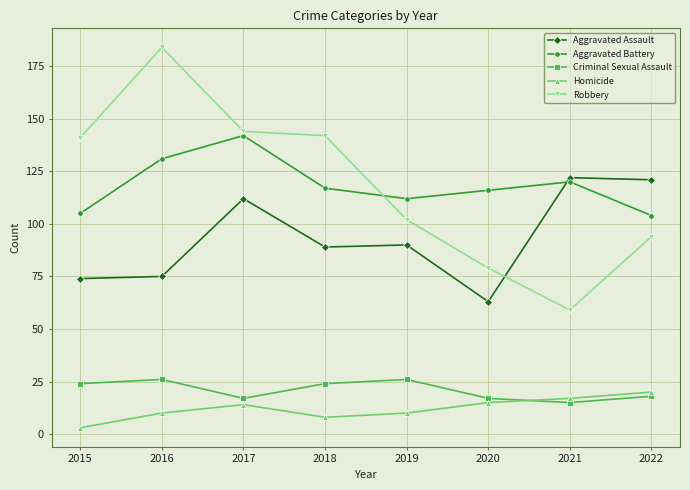

True or false: Criminal Sexual Assault and Aggravated Battery cross at least once.

False